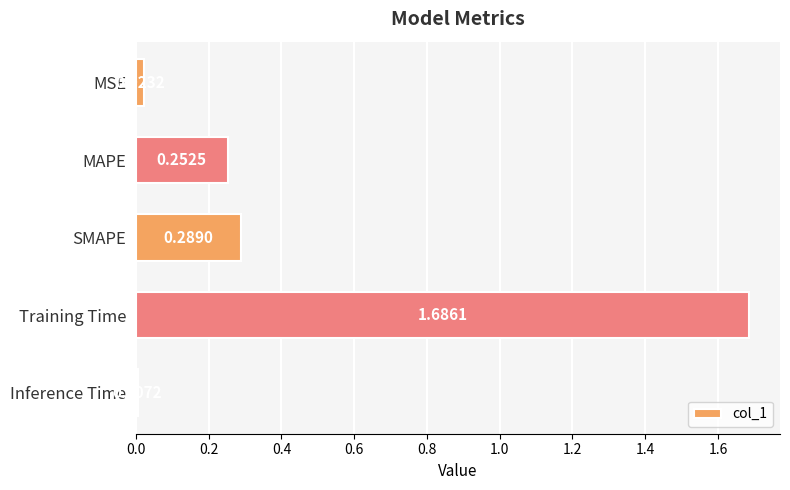

What is the label of the 3rd bar from the bottom?

SMAPE